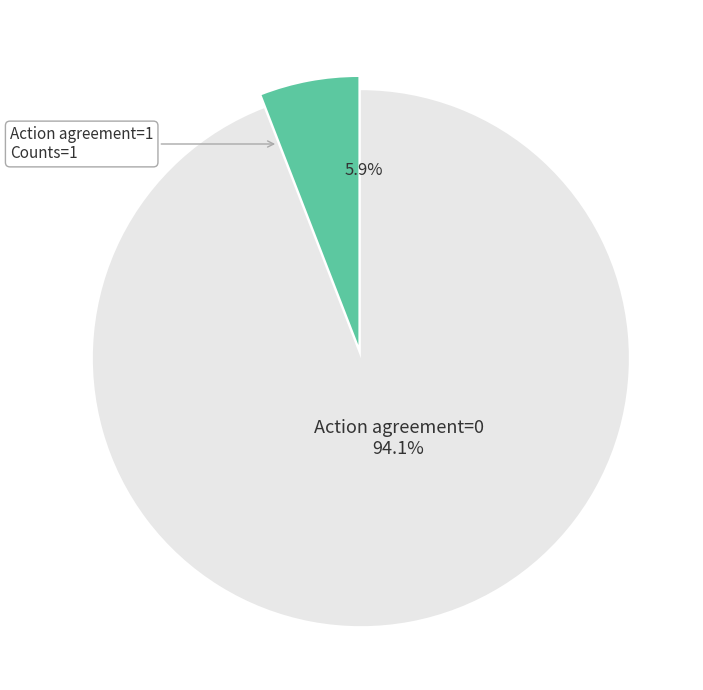

Is there a majority slice in this chart?

Yes